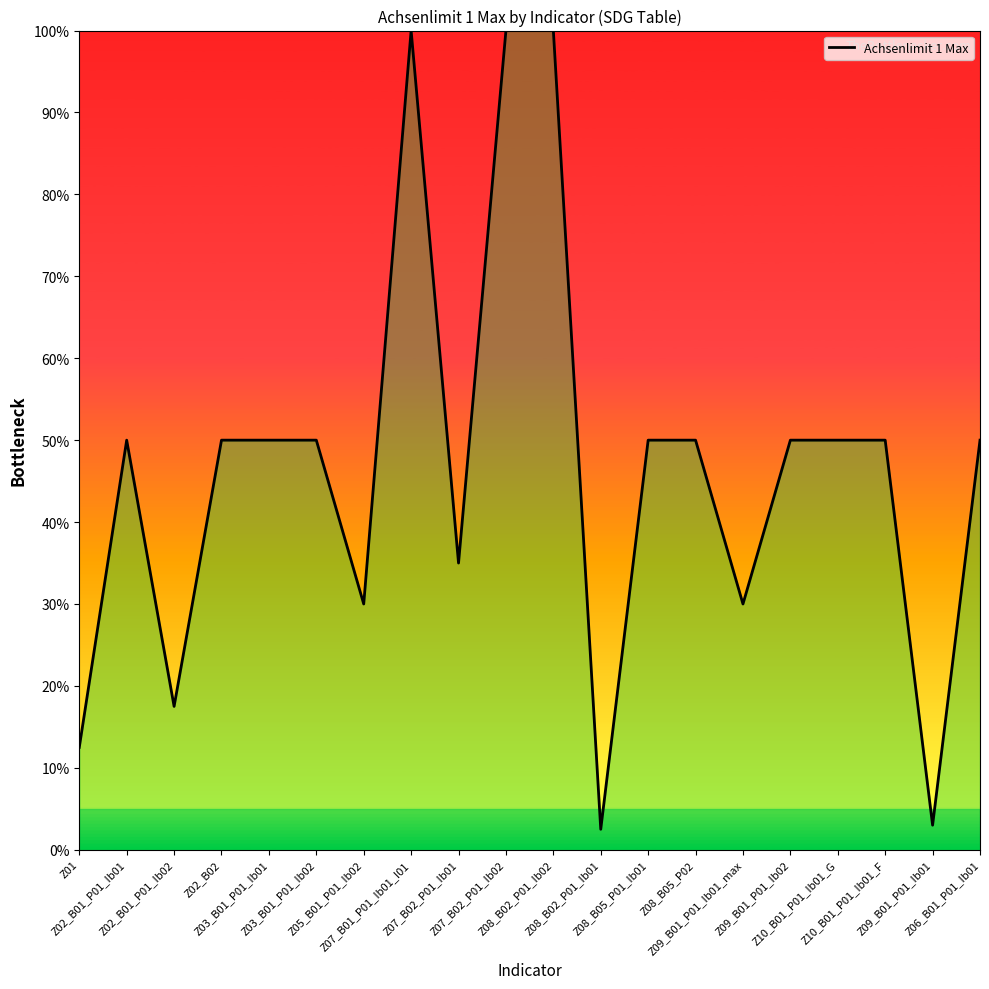

At which category does the data reach its first local peak?

Z02_B01_P01_Ib01